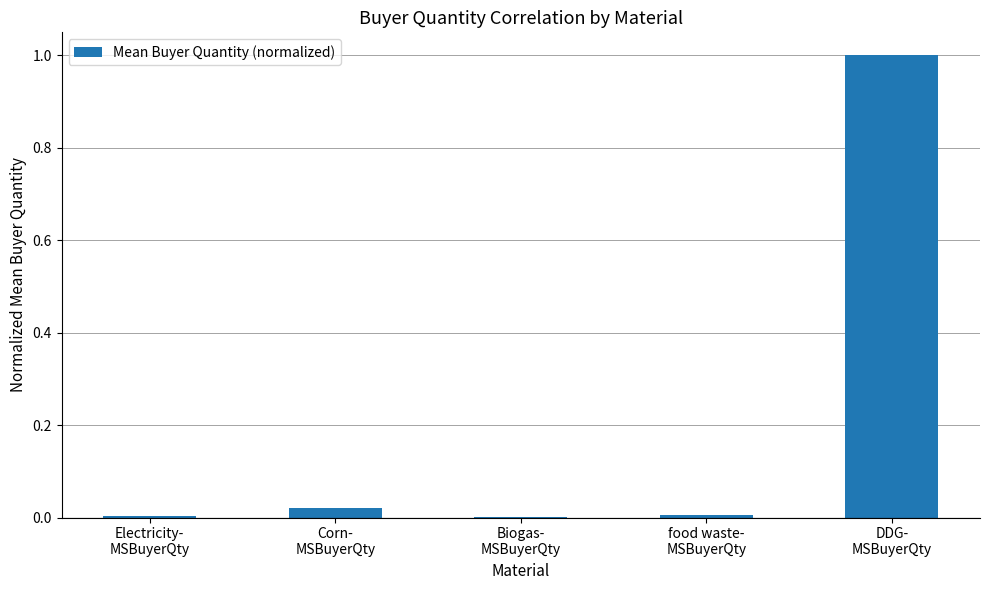

What is the sum of all values?

1.0